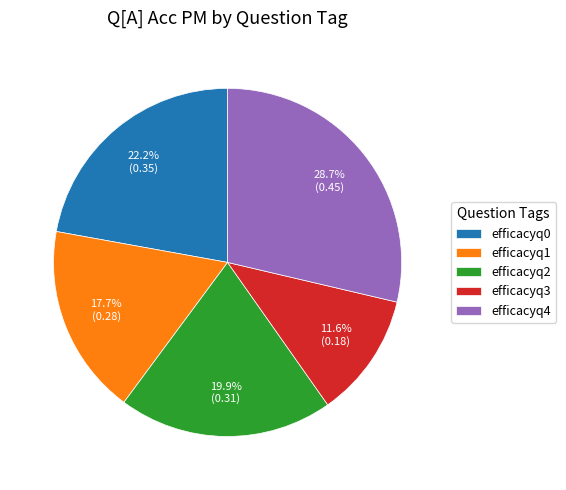

What is the smallest slice in the pie chart?

efficacyq3